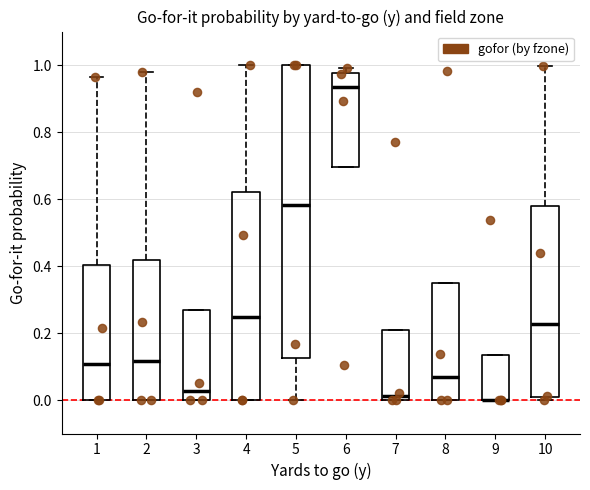

Where does the upper whisker of the box at x = 2 end on the y-axis? The values are not printed on the chart, so give them approximately, as read against the axis.

0.98